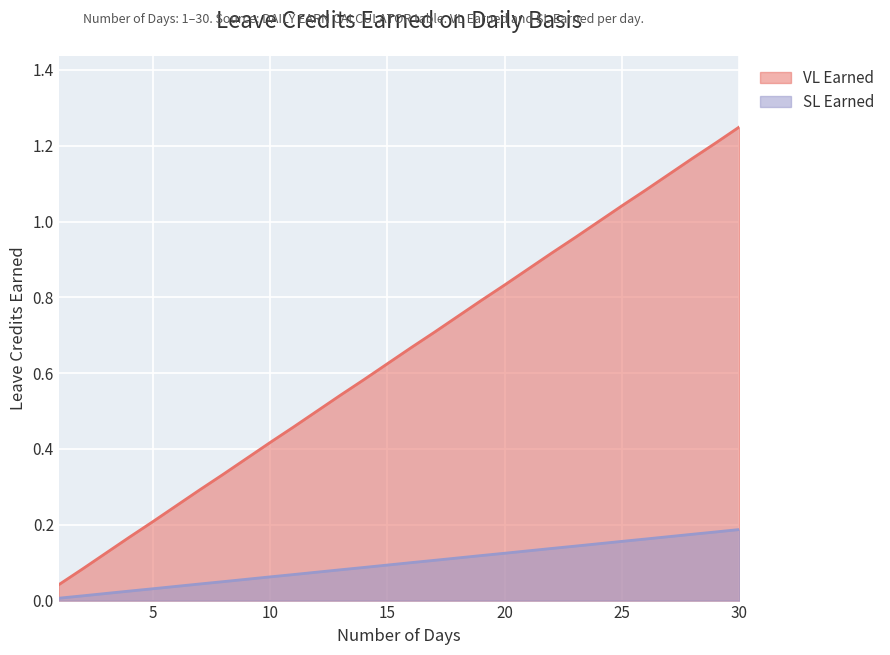

Which series has the largest range (max minus min)?

VL Earned